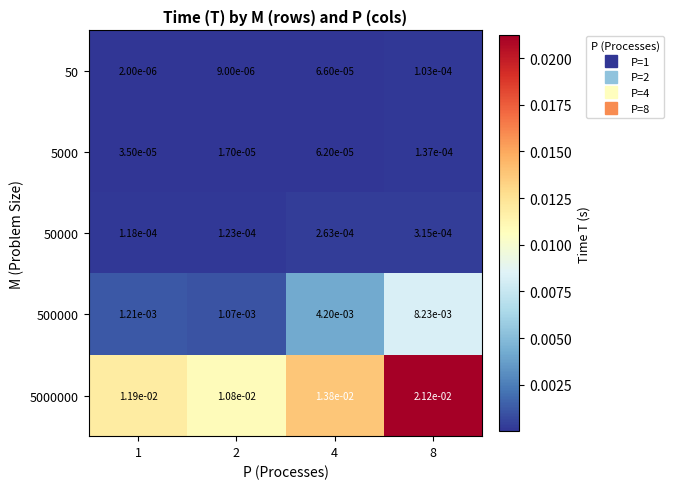

Count the number of categories in the chart.

4